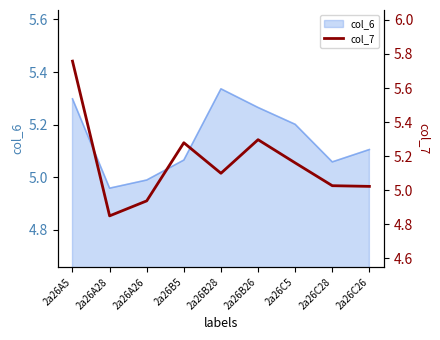

How many values exceed 5?

7